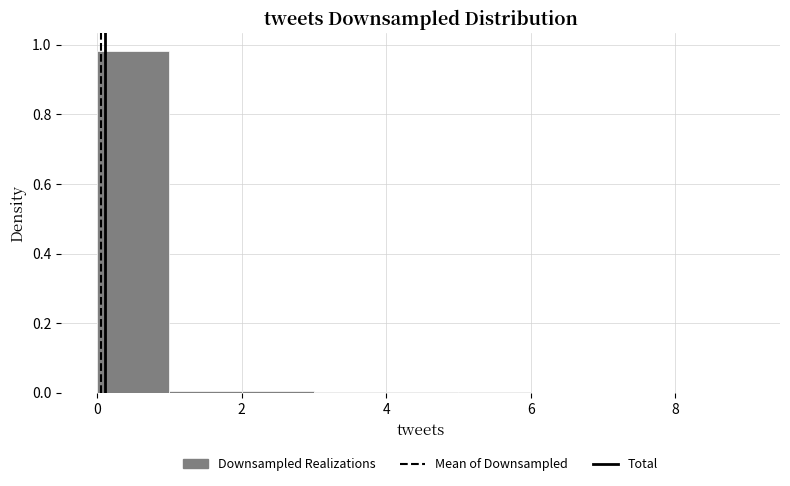

Reading left to right, transcribe this chart: for each bar, give the range it covers on the x-axis and its height. The values are not printed on the chart, so give them approximately, as read against the axis.

0 to 1: 0.98
1 to 2: under 0.02
2 to 3: under 0.02
3 to 4: under 0.02
4 to 5: under 0.02
5 to 6: under 0.02
6 to 7: 0
7 to 8: under 0.02
8 to 9: under 0.02